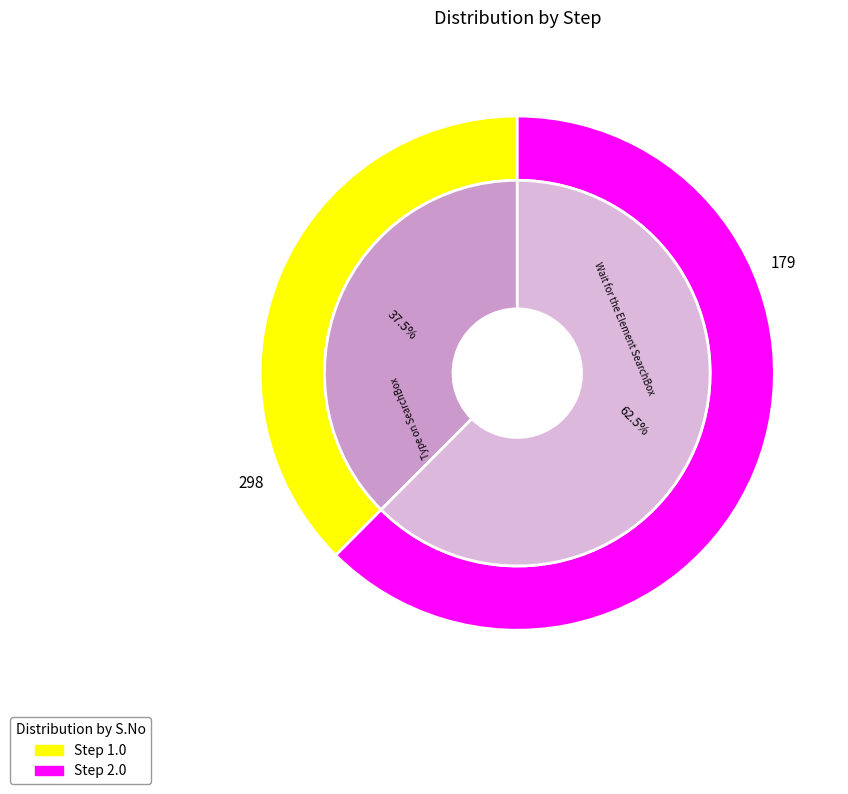

Combined, do 2.0 and 1.0 account for over 50%?

Yes